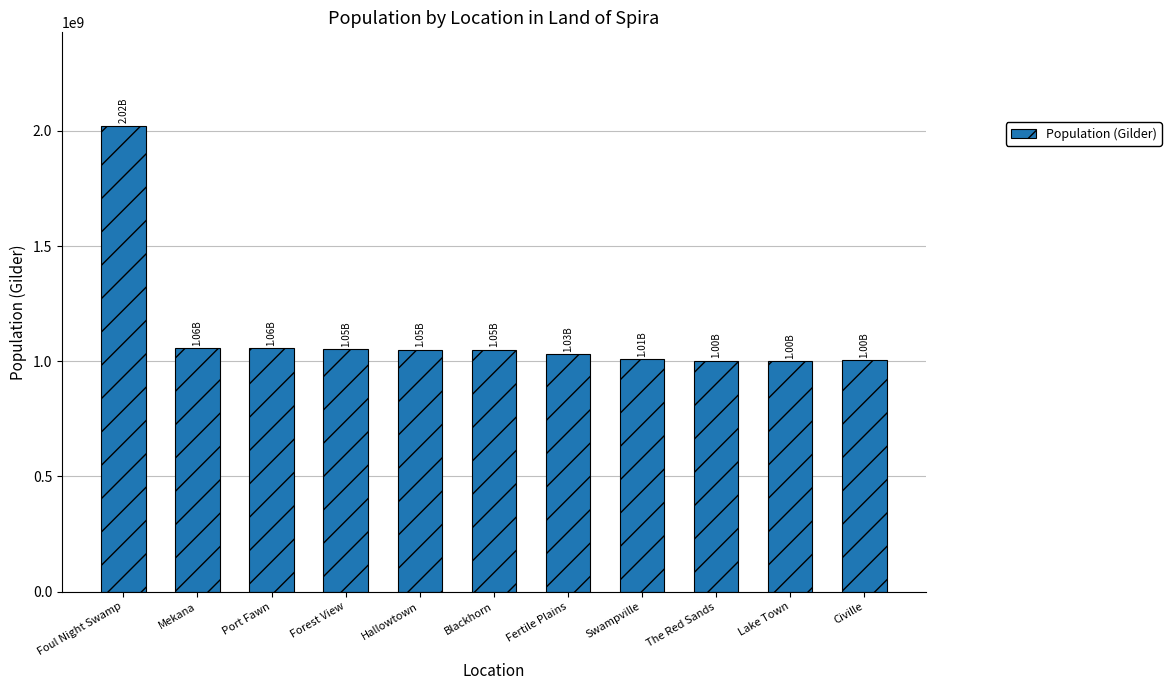

What position from the right is Mekana?

10